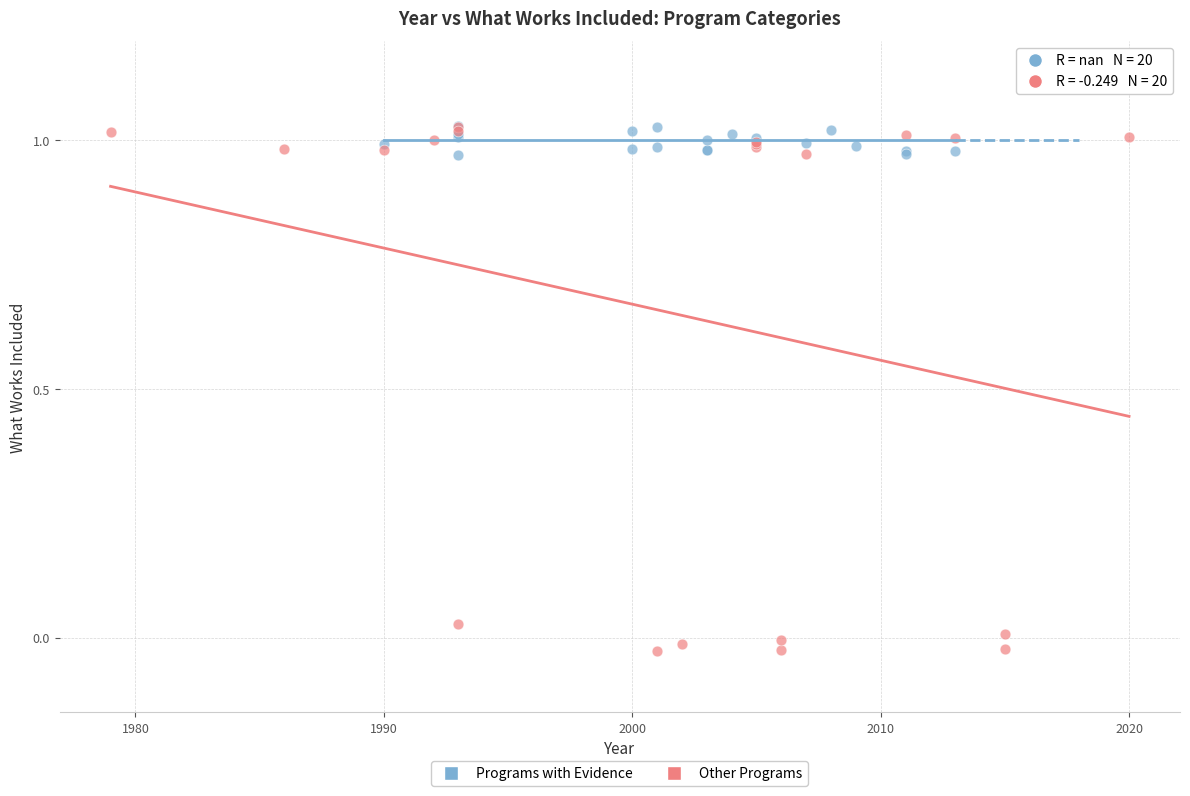

Which series contains the lowest Y value?

Other Programs